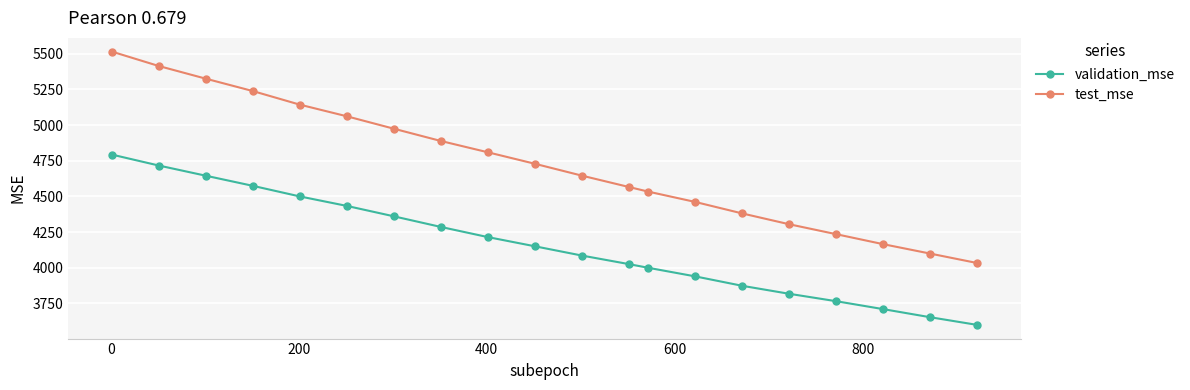

What is the lowest value of the test_mse series?

4033.0